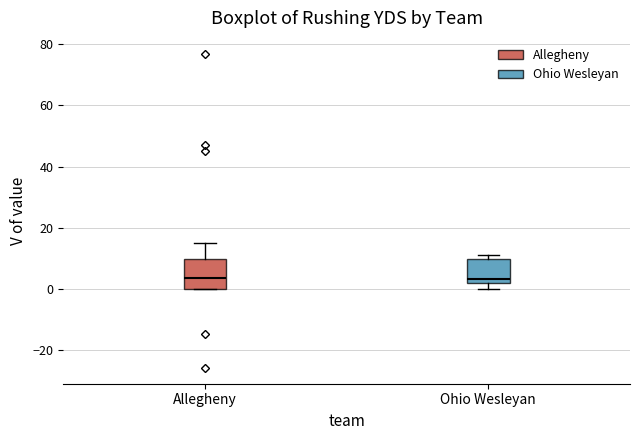

Where does the upper whisker of the box for Allegheny end on the y-axis? The values are not printed on the chart, so give them approximately, as read against the axis.

16